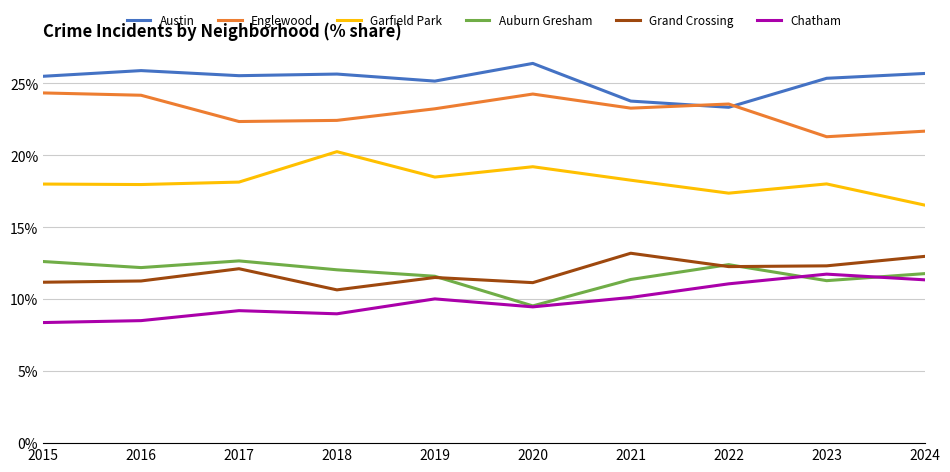

True or false: Chatham has a value of 11.1 at 2022.

True